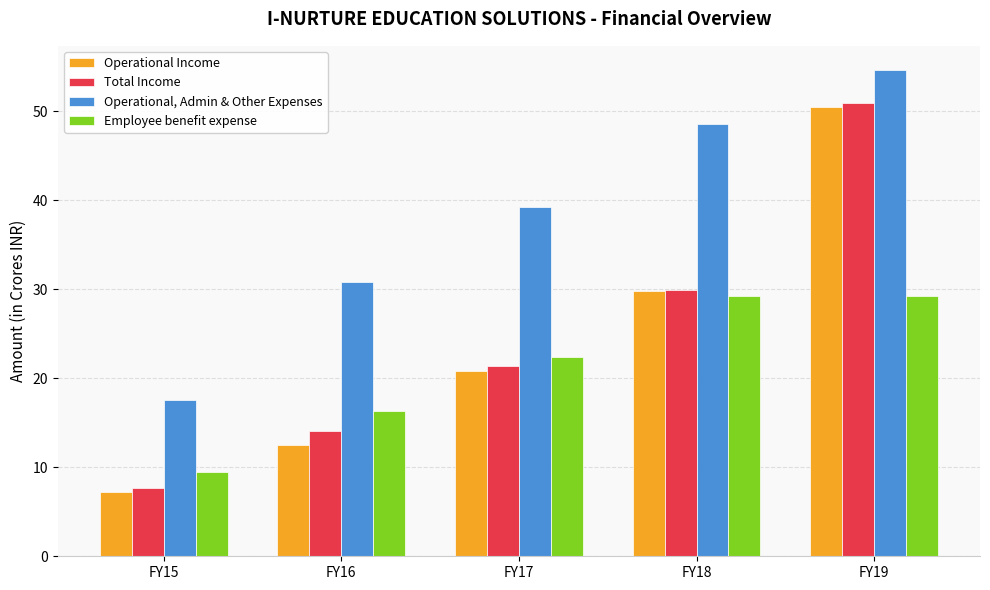

The value of Total Income at FY17 is 21.4. True or false?

True